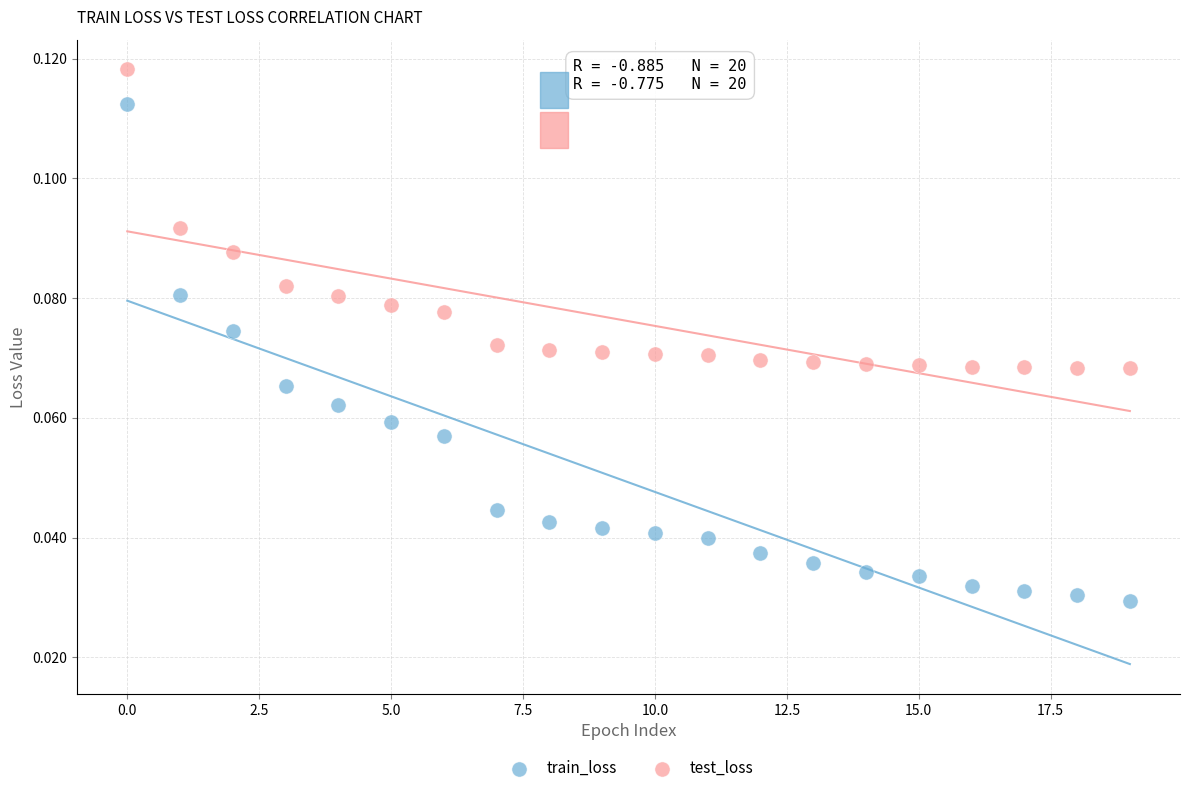

Which series contains the highest Y value?

test_loss